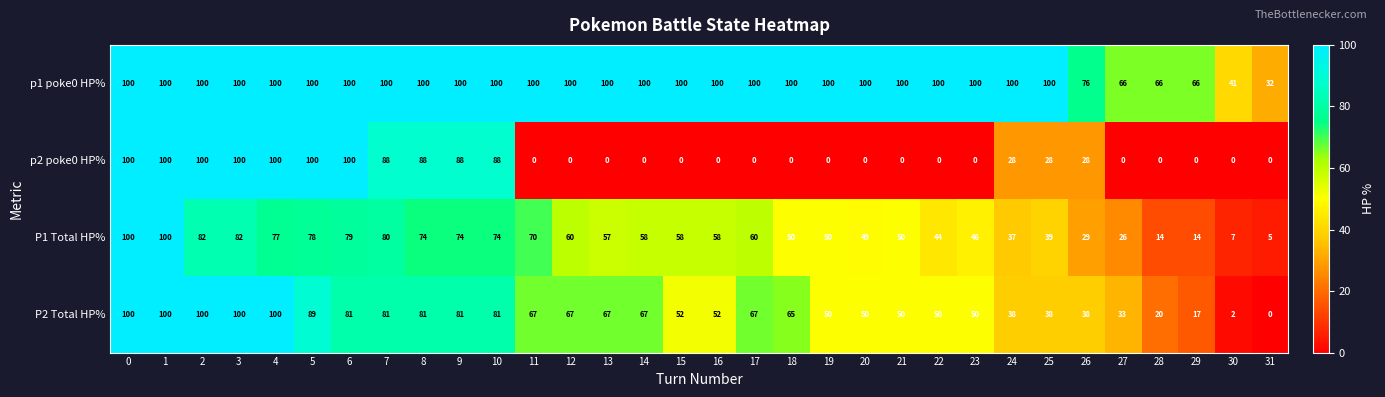

What is the total value across all series at 10?

343